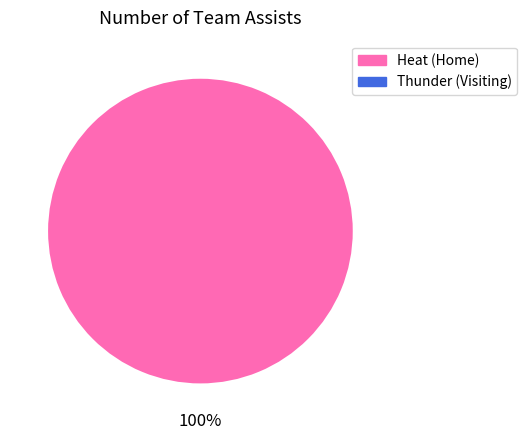

Is there any slice that represents more than half of the pie?

Yes